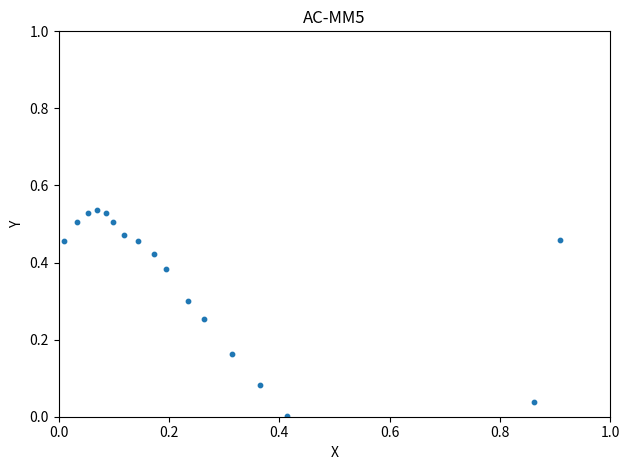

What is the range of X values (max minus min)?

0.9